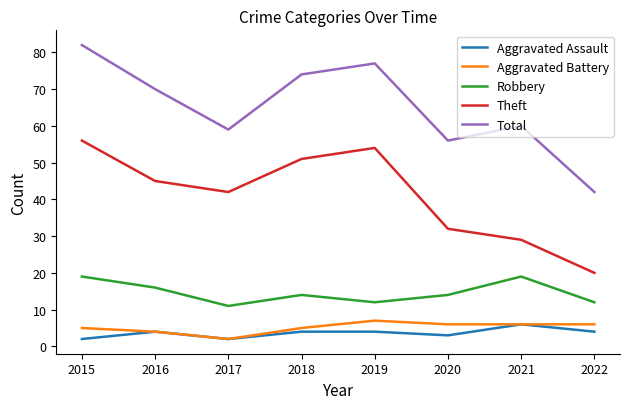

Which series has the largest range (max minus min)?

Total